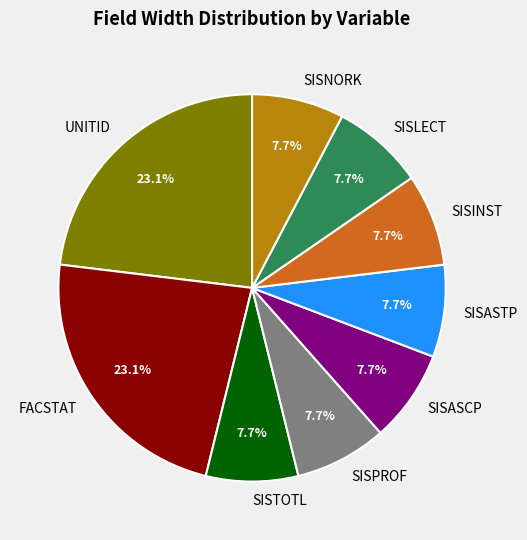

Does SISLECT account for over 50% of the chart?

No